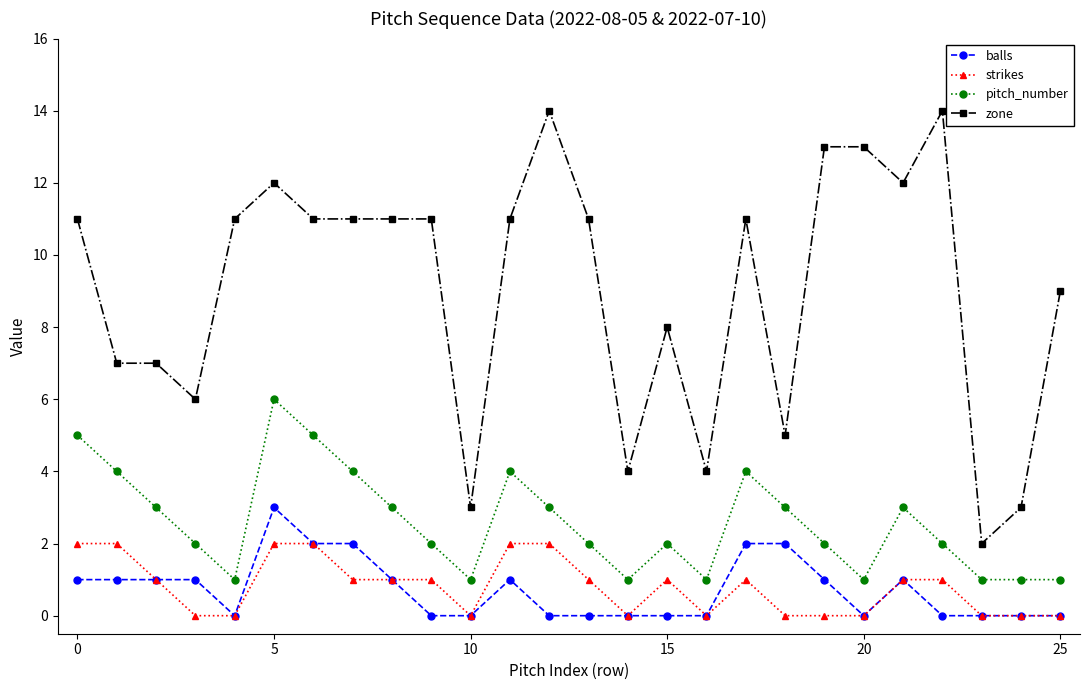

Which series has the largest range (max minus min)?

zone